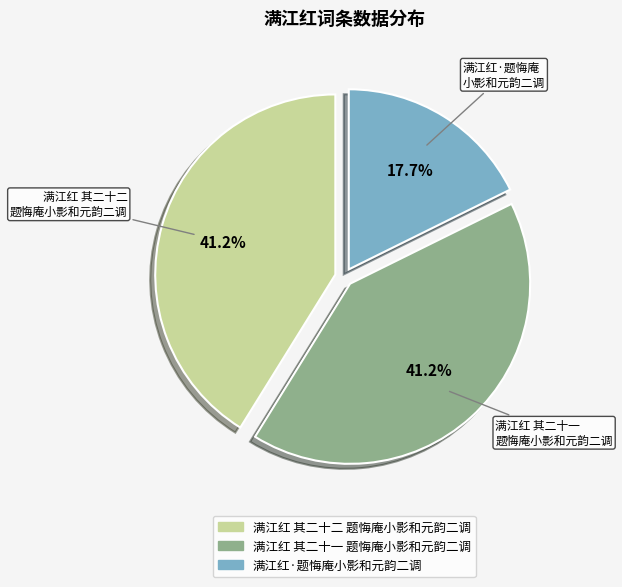

To the nearest percent, what percentage of the pie is 满江红 其二十一 题悔庵小影和元韵二调?

41%